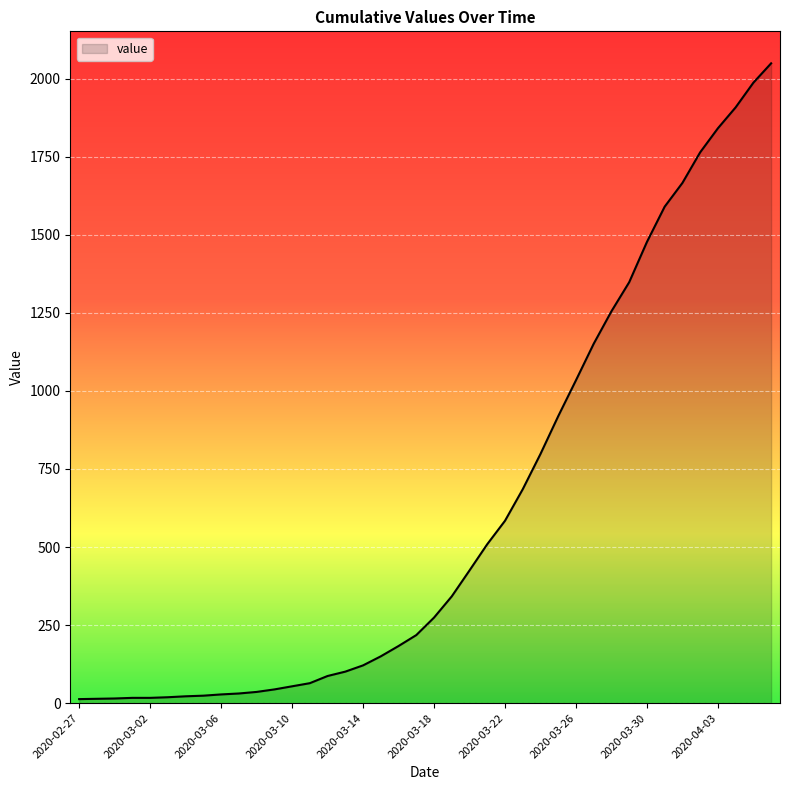

What is the sum of all values?

24864